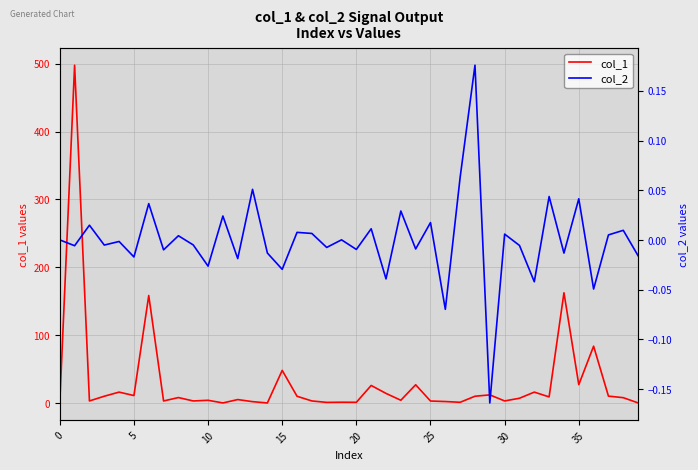

True or false: col_1 has a value of 2.9 at 25.

True